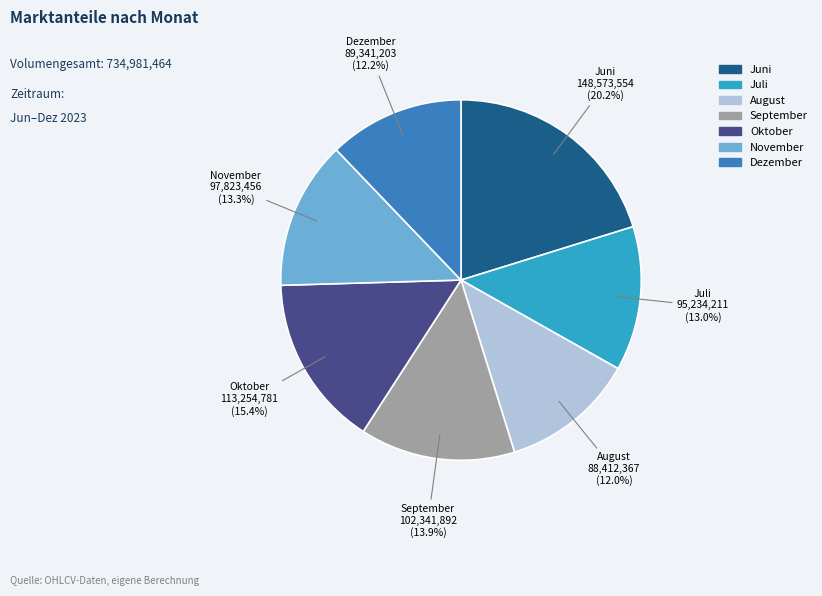

Is there a majority slice in this chart?

No